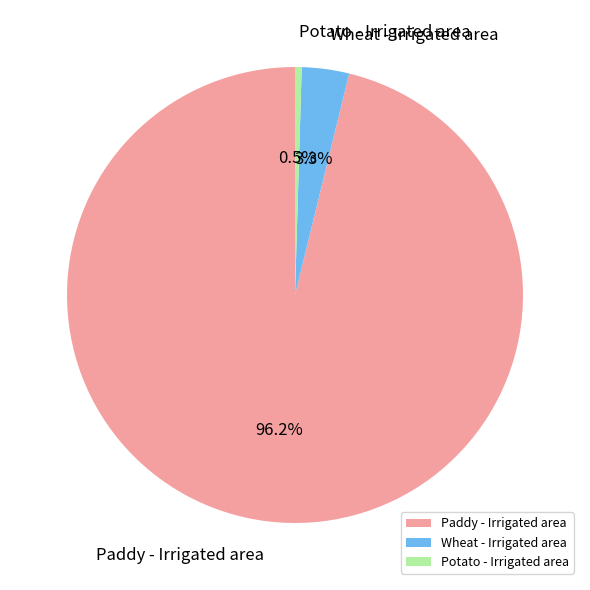

Do Wheat - Irrigated area and Potato - Irrigated area together represent more than half of the pie?

No